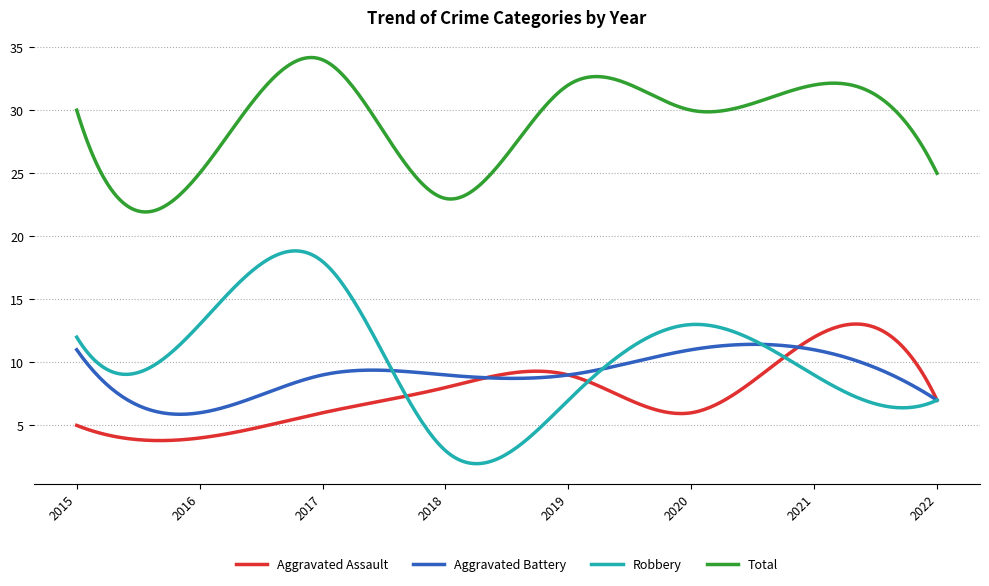

How many categories are shown in the chart?

300